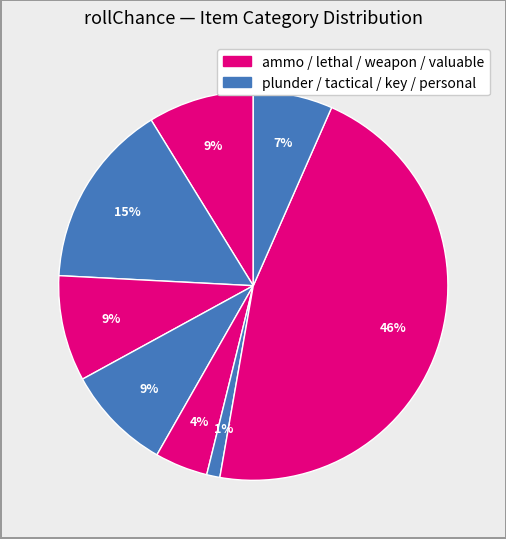

To the nearest percent, what is the average slice percentage?

12%